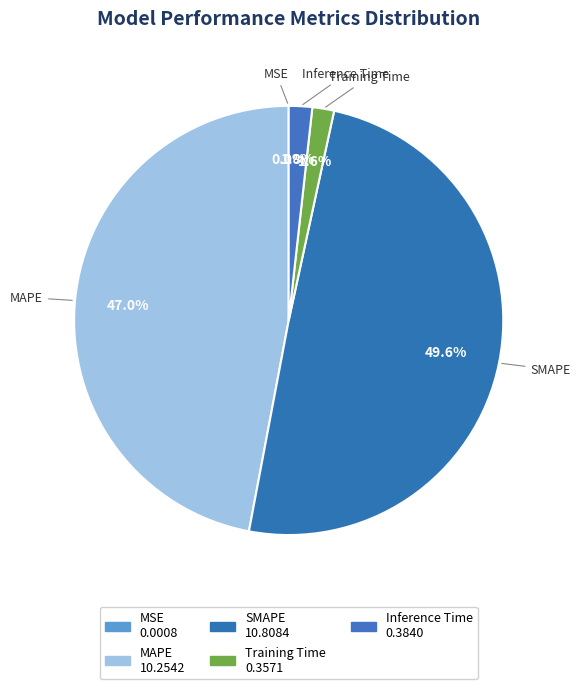

Is there a majority slice in this chart?

No